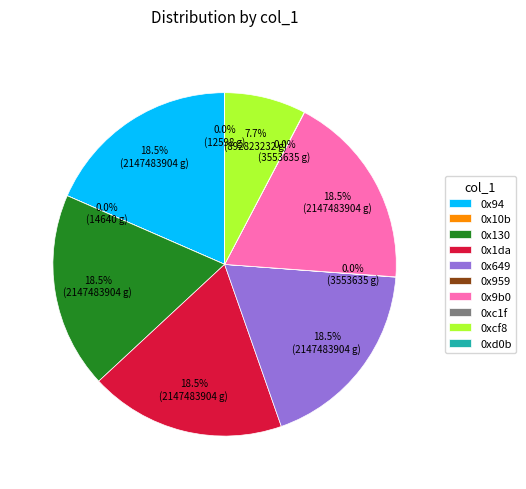

True or false: 0xcf8 accounts for 8% of the total.

True